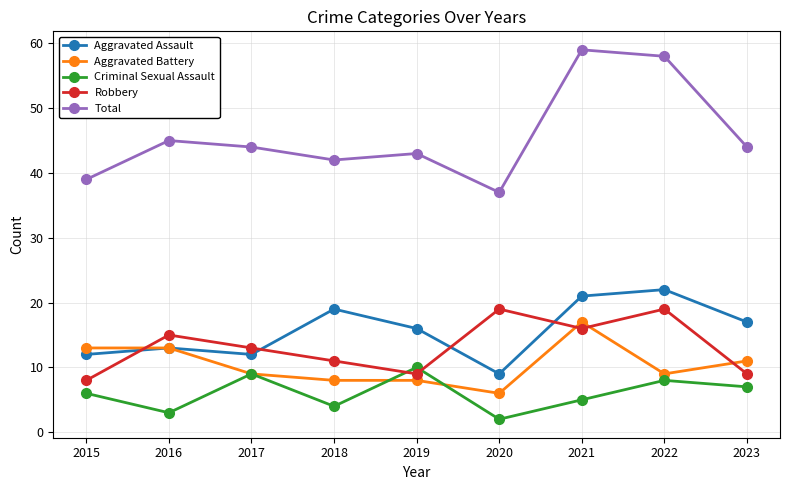

True or false: Criminal Sexual Assault and Total cross at least once.

False